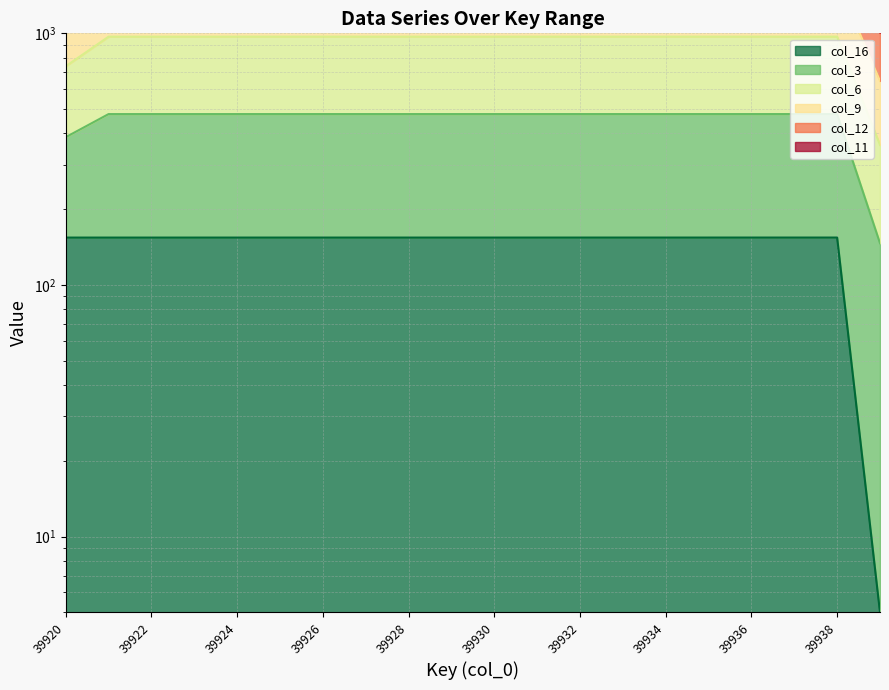

The value of col_16 at 39929 is 36.9. True or false?

False